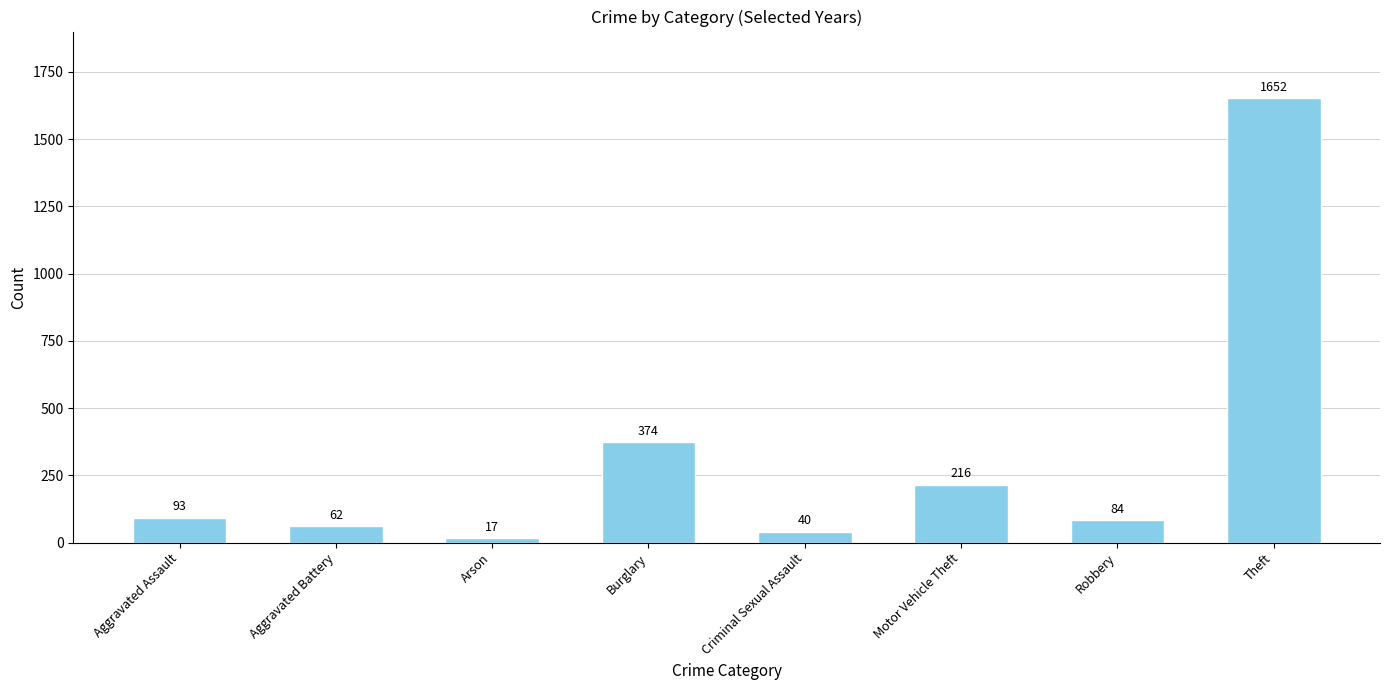

List the labels in order of value, smallest first.

Arson, Criminal Sexual Assault, Aggravated Battery, Robbery, Aggravated Assault, Motor Vehicle Theft, Burglary, Theft